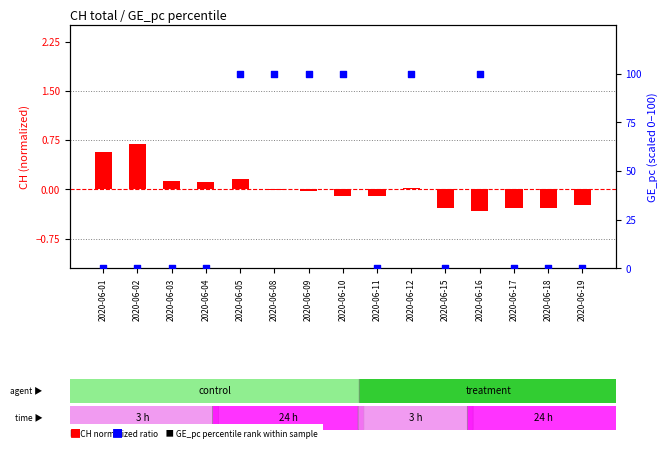

Which series contains the highest Y value?

GE_pc percentile